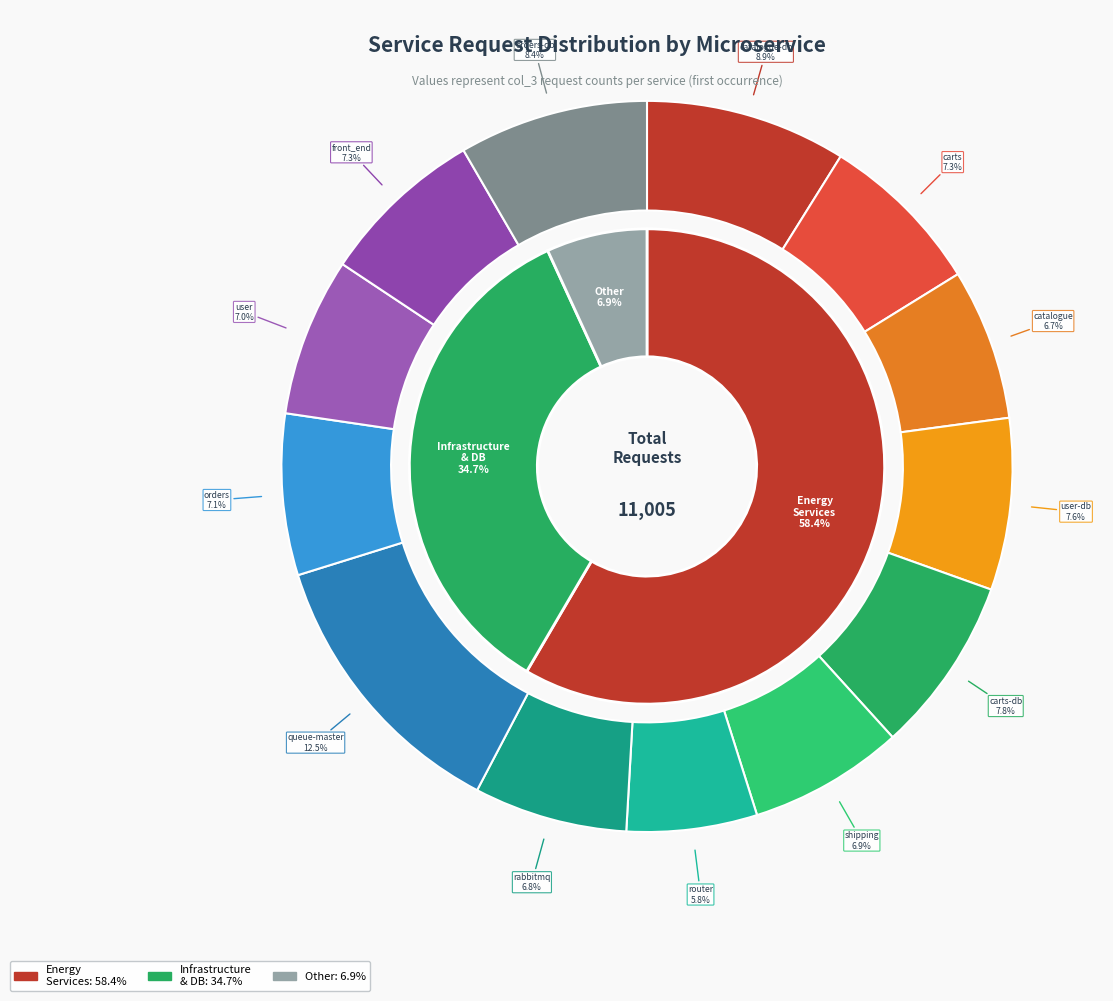

Combined, what portion of the pie is user and catalogue-db?

15.9%